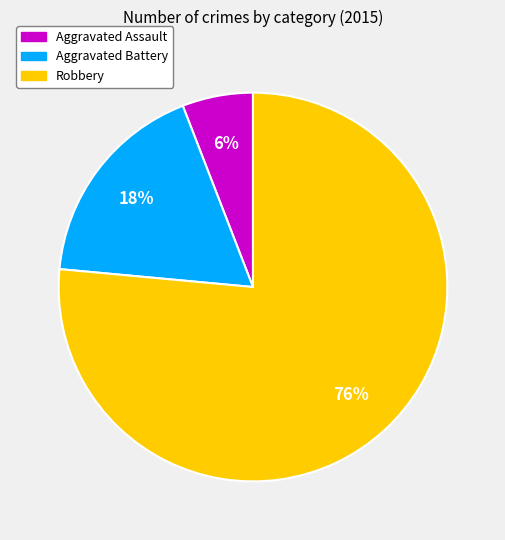

Rank the categories by value from highest to lowest.

Robbery, Aggravated Battery, Aggravated Assault